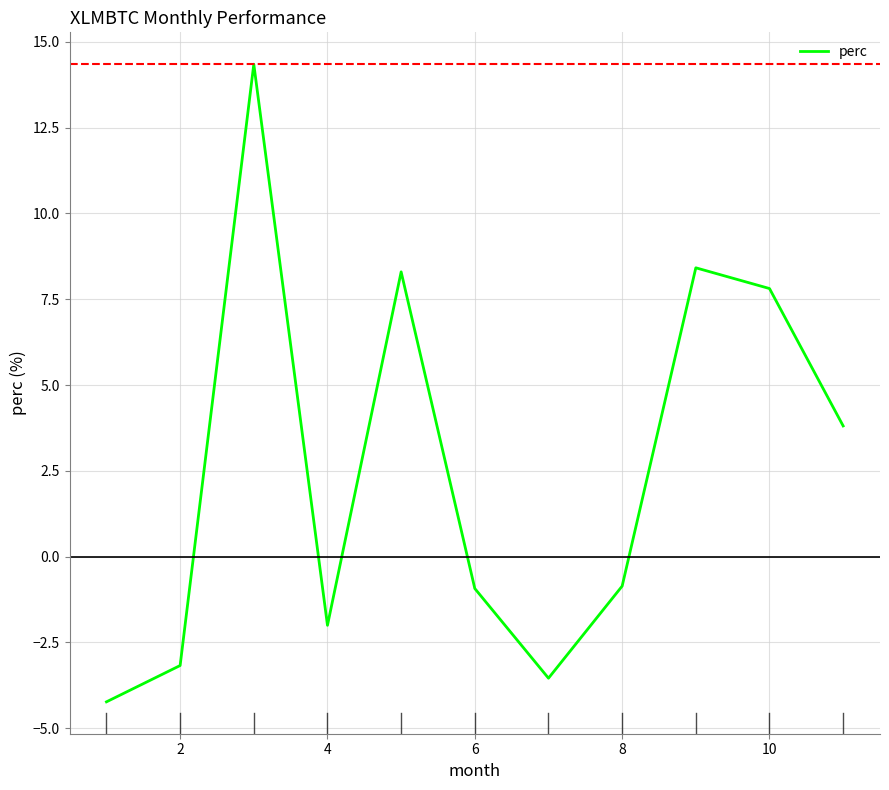

What is the smallest value displayed?

-4.2